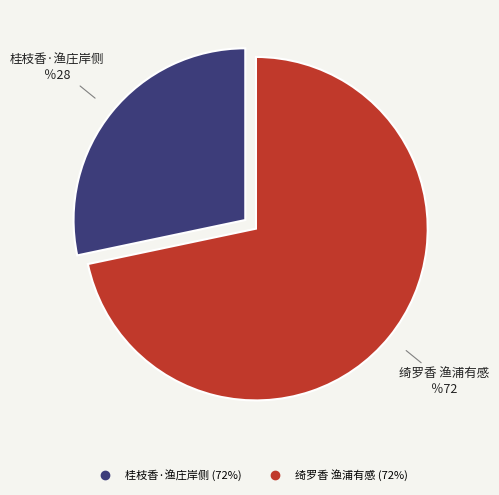

What is the ratio of the value at 桂枝香·渔庄岸侧 to the value at 绮罗香 渔浦有感?

0.4